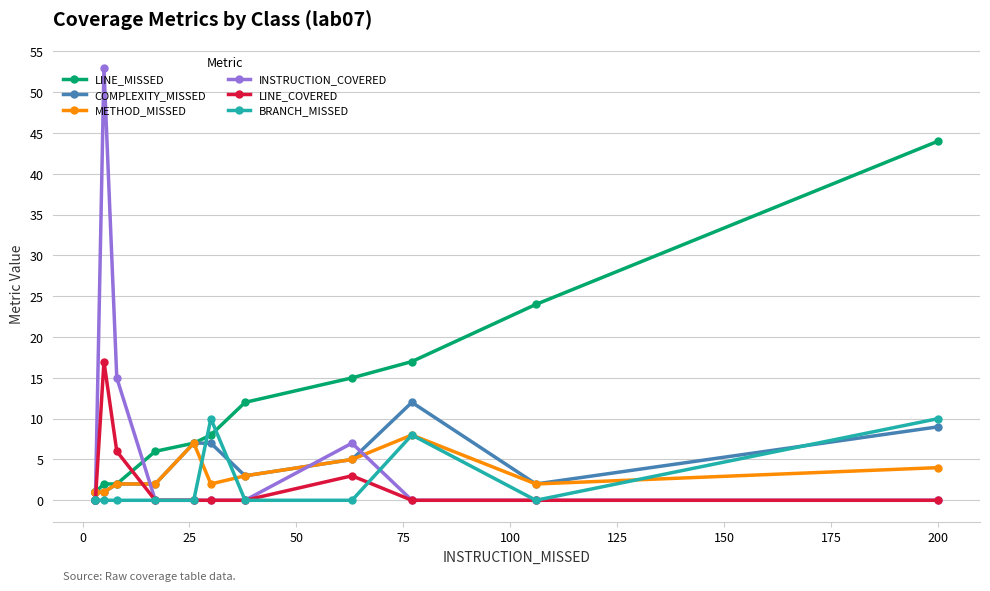

How many lines are shown in the chart?

6